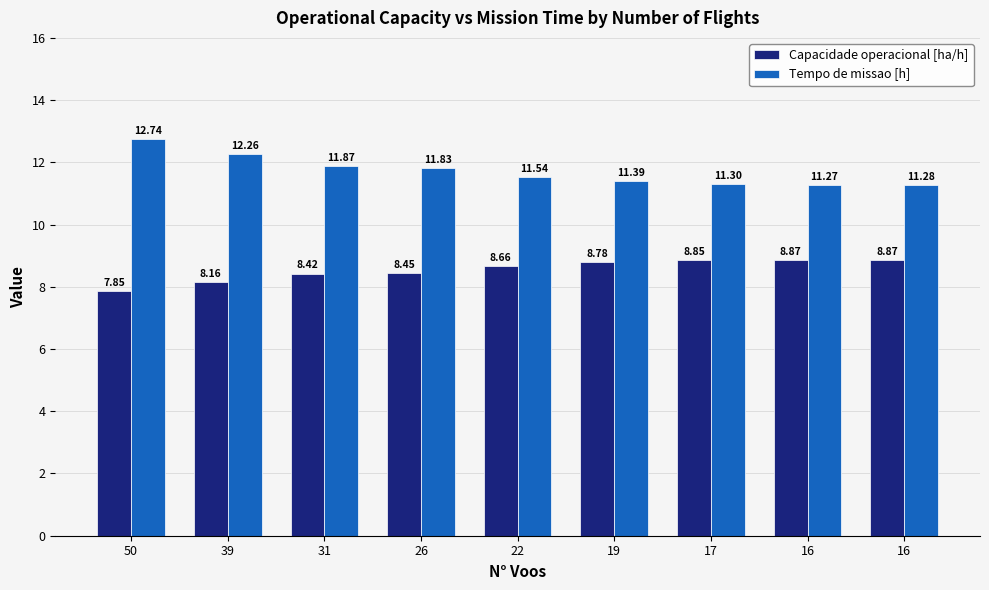

Reading left to right, what are all the values shown in this chart?

Capacidade operacional [ha/h]: 50=7.9	39=8.2	31=8.4	26=8.5	22=8.7	19=8.8	17=8.9	16=8.9	16=8.9
Tempo de missao [h]: 50=12.7	39=12.3	31=11.9	26=11.8	22=11.5	19=11.4	17=11.3	16=11.3	16=11.3